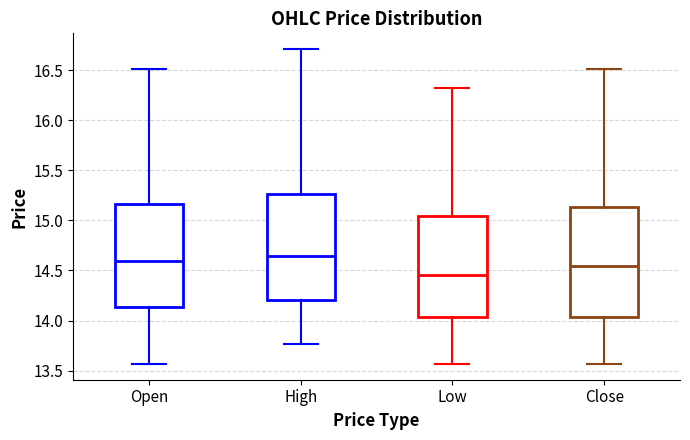

Reading left to right, read every box against the y-axis: the position of its median line, the range the box covers, and the ends of its whiskers. The values are not printed on the chart, so give them approximately, as read against the axis.

Open: median 14.60, box 14.15 to 15.15, whiskers 13.55 to 16.50
High: median 14.65, box 14.20 to 15.25, whiskers 13.75 to 16.70
Low: median 14.45, box 14.05 to 15.05, whiskers 13.55 to 16.30
Close: median 14.55, box 14.05 to 15.15, whiskers 13.55 to 16.50